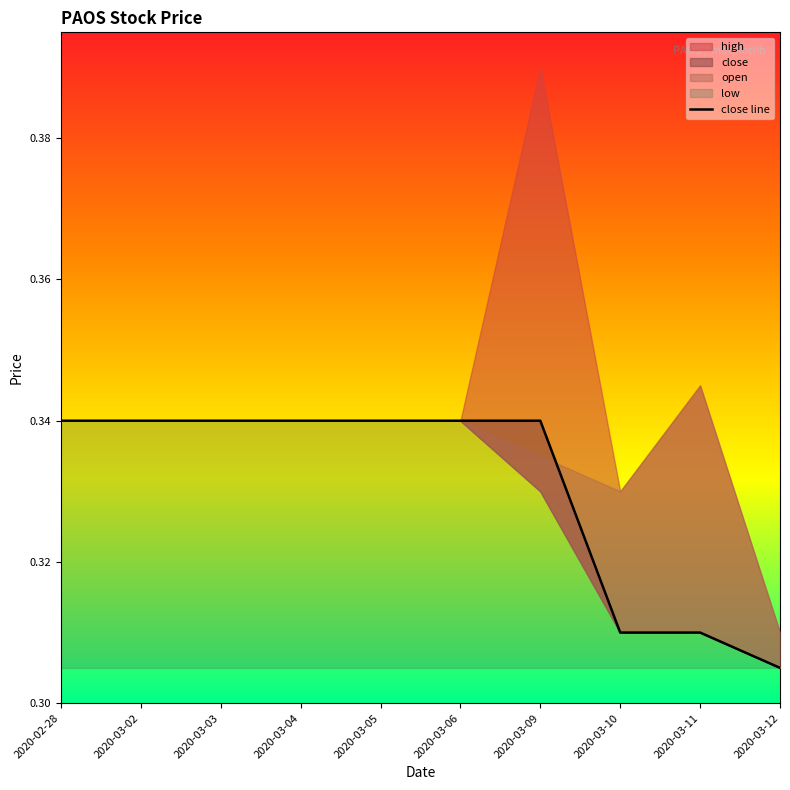

True or false: the data shows 0.5 at 2020-03-10.

False